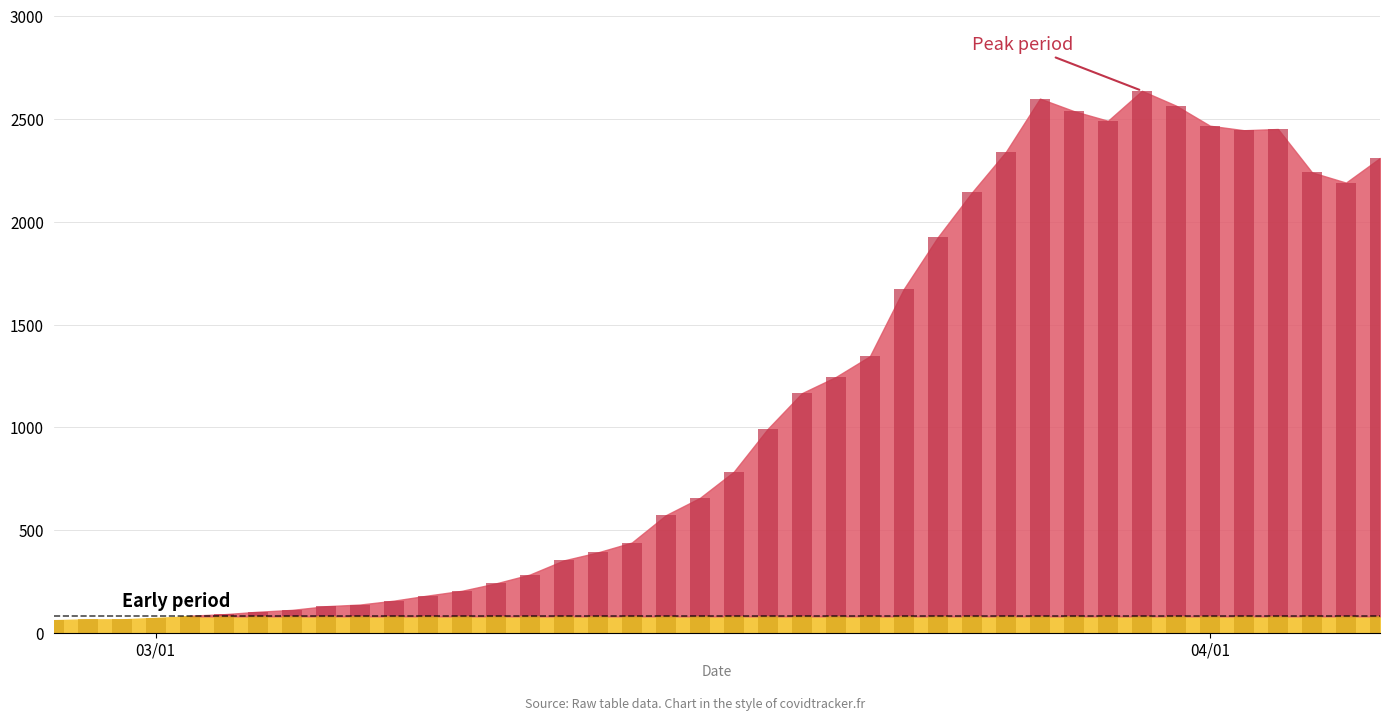

What is the sum of all values?

44951